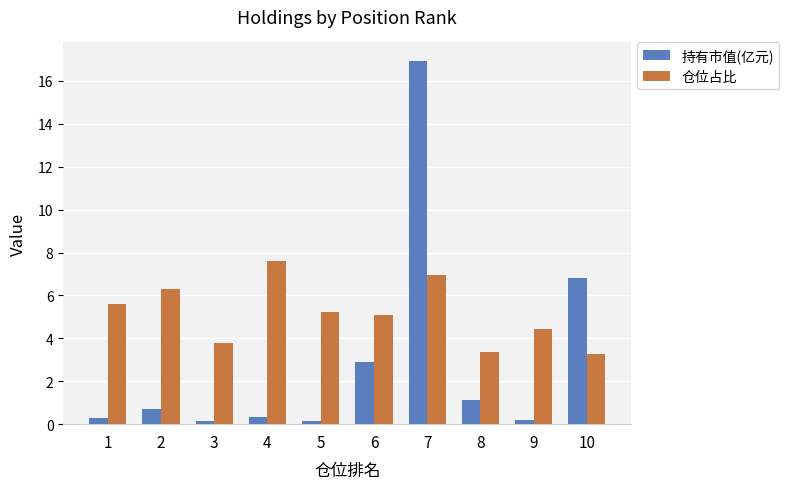

Rank the series by their maximum value, from lowest to highest.

仓位占比, 持有市值(亿元)